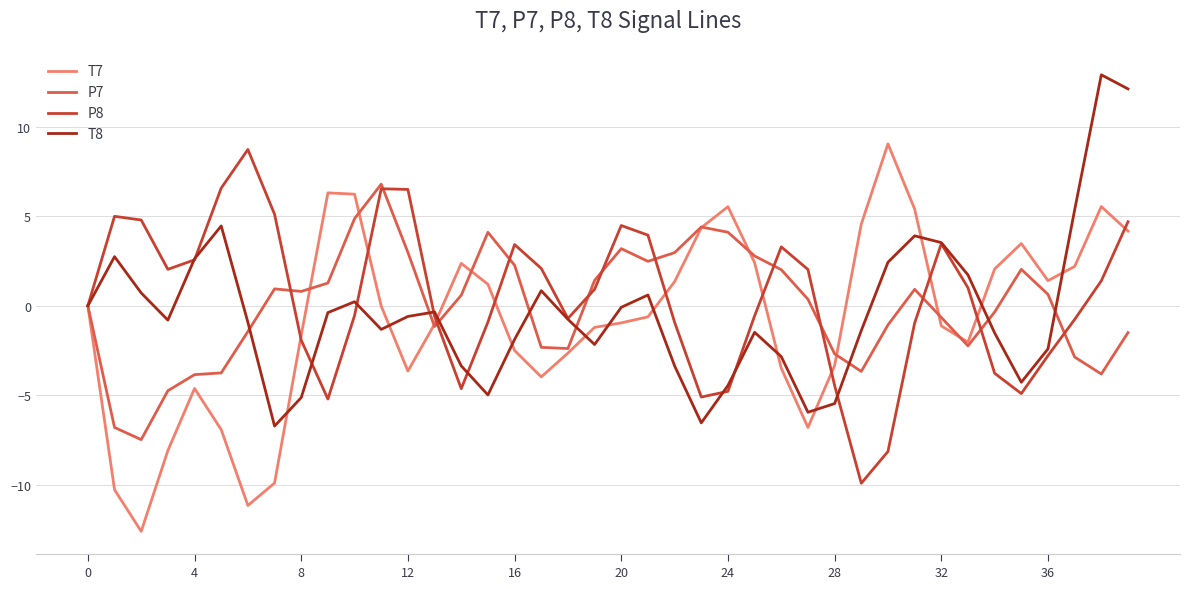

What is the lowest value of the P8 series?

-9.9